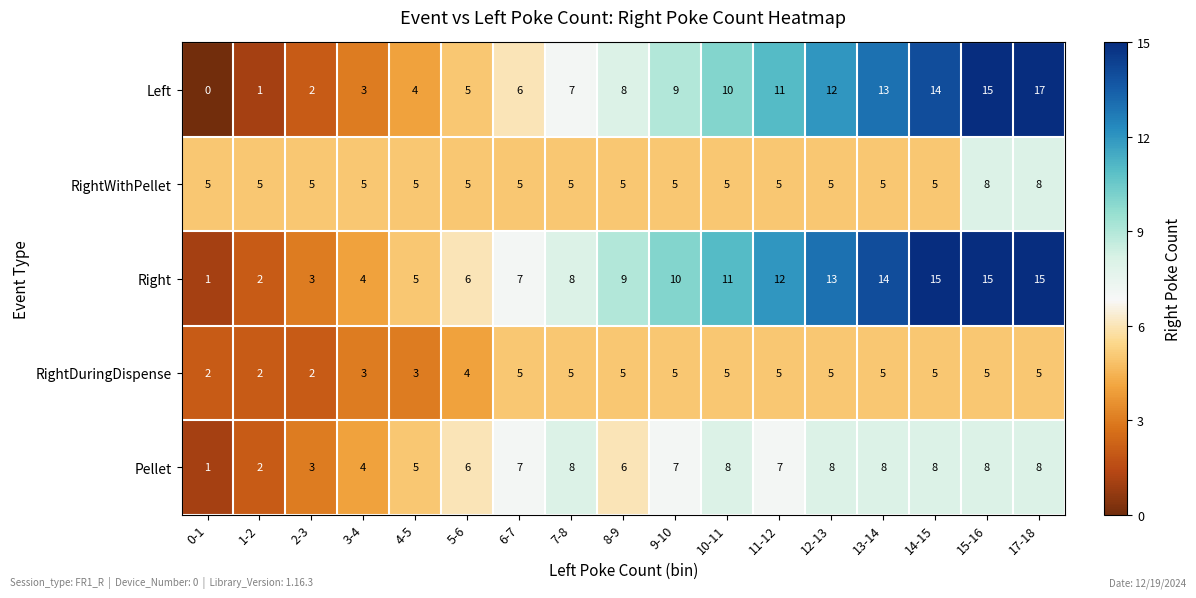

List the series in order of their overall mean, highest first.

Right, Left, Pellet, RightWithPellet, RightDuringDispense